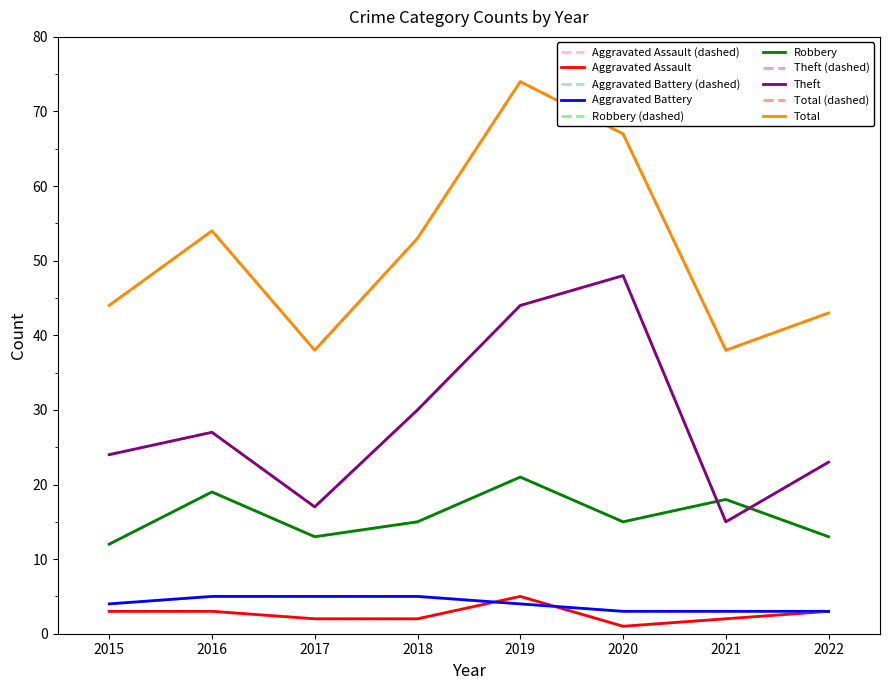

Does the chart have visible grid lines?

No